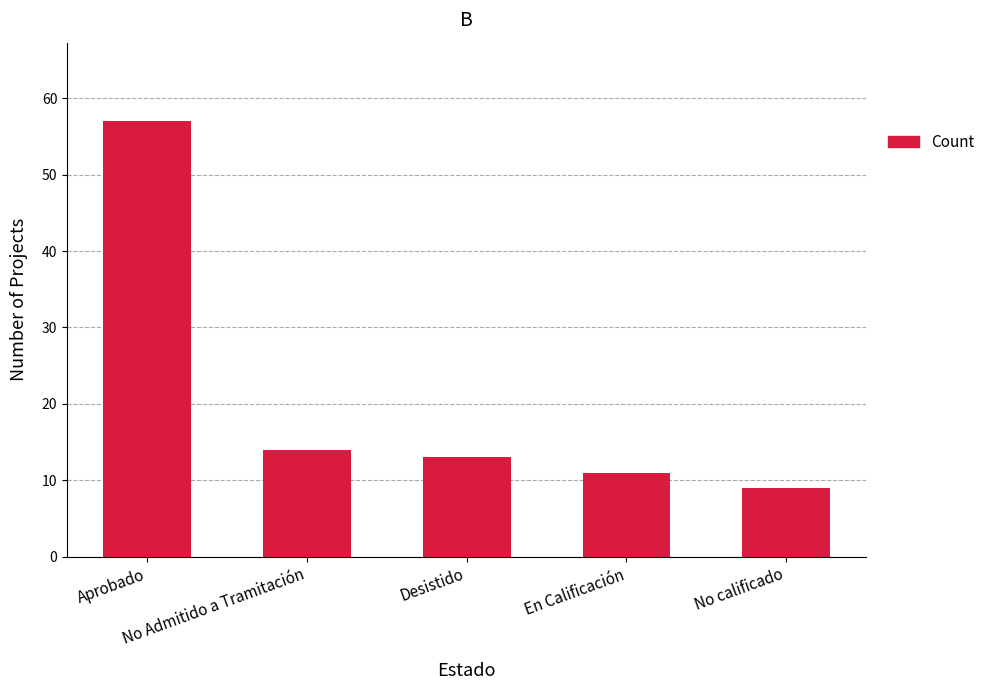

Approximately how many times larger is the value at No Admitido a Tramitación compared to En Calificación?

1.3